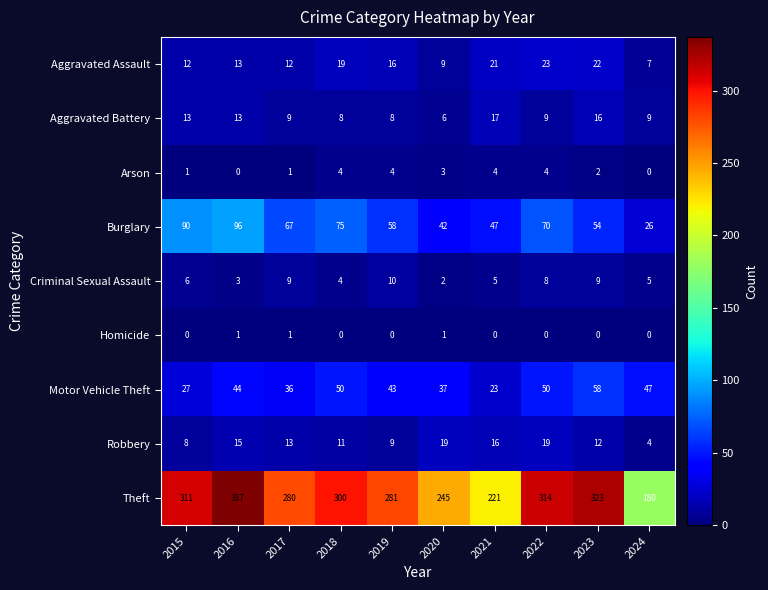

Between 2017 and 2021, which series saw the biggest shift?

Theft